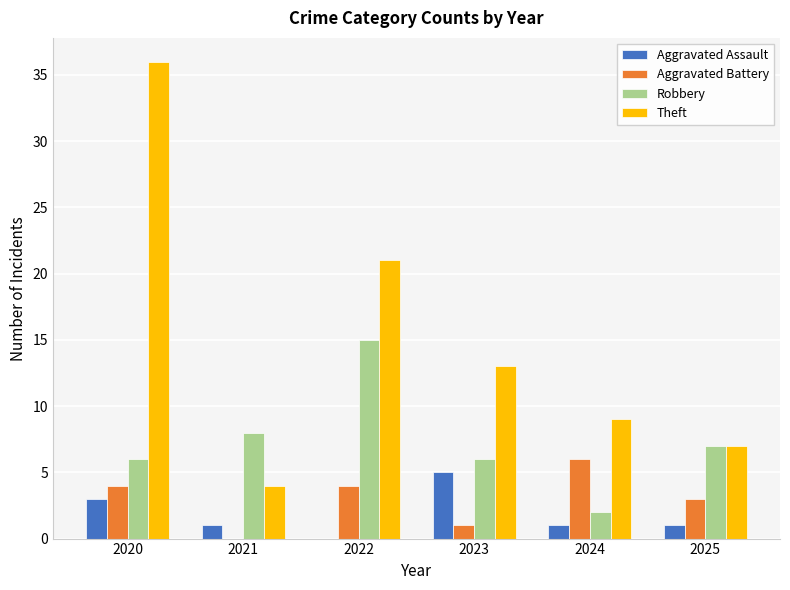

Which category has the highest value across all series?

2020